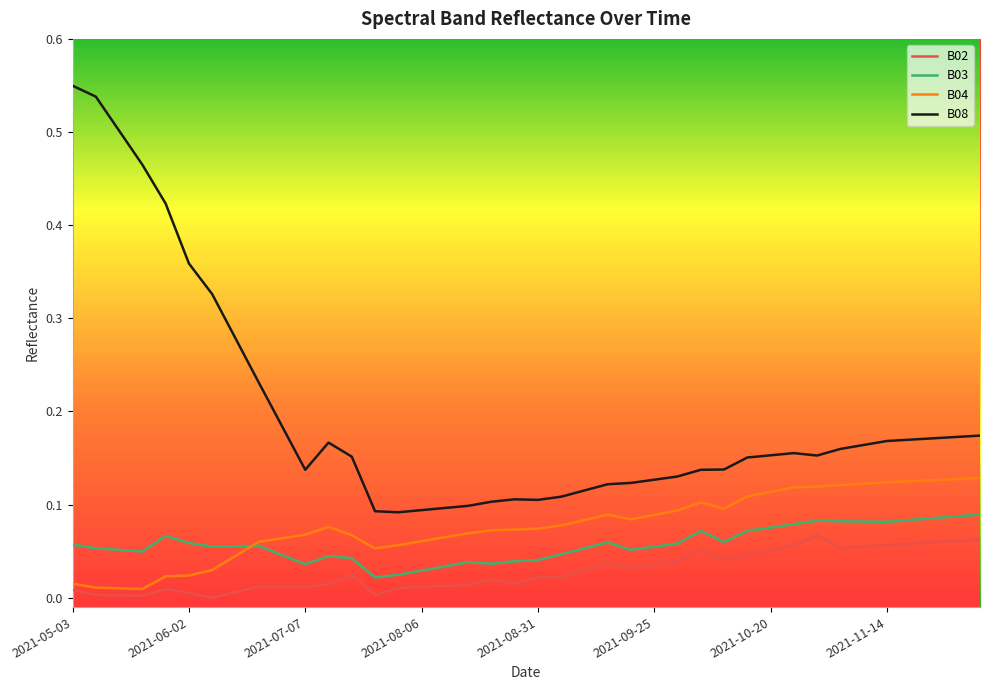

Which series has the widest spread of values?

B08